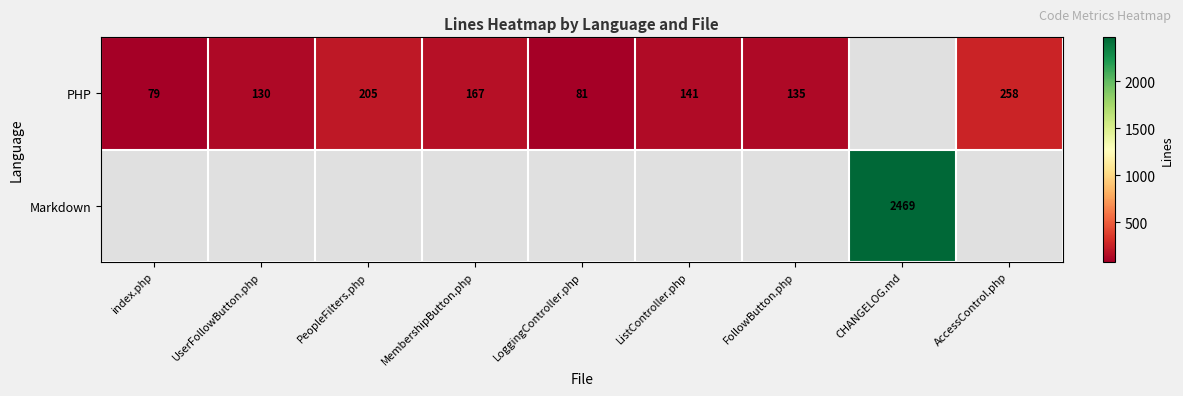

At how many categories does at least one series exceed 826?

1